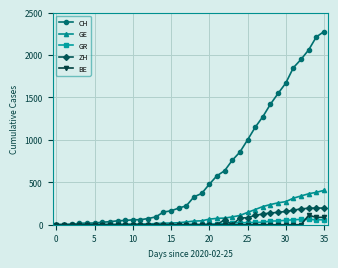

What is the greatest value displayed?

2276